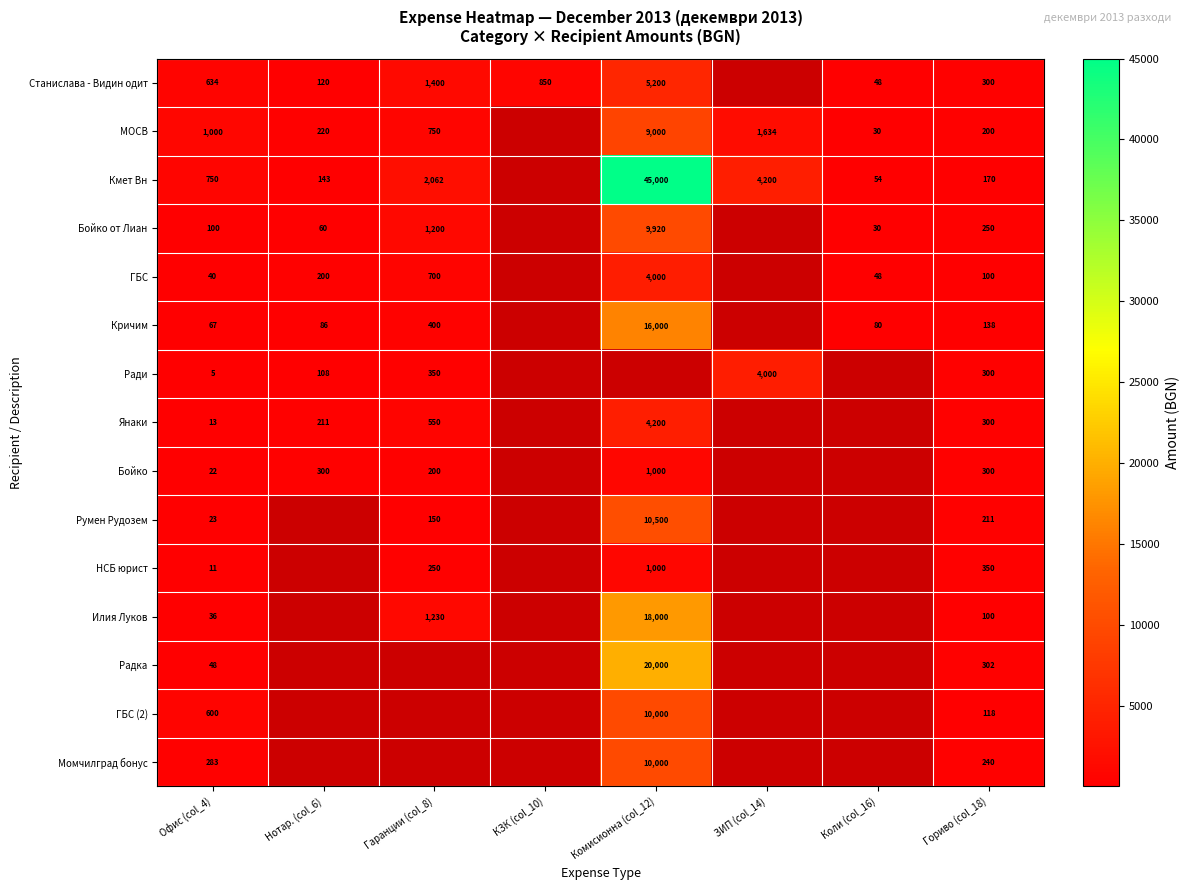

What is the spread (max minus min) of values at Гориво (col_18)?

250